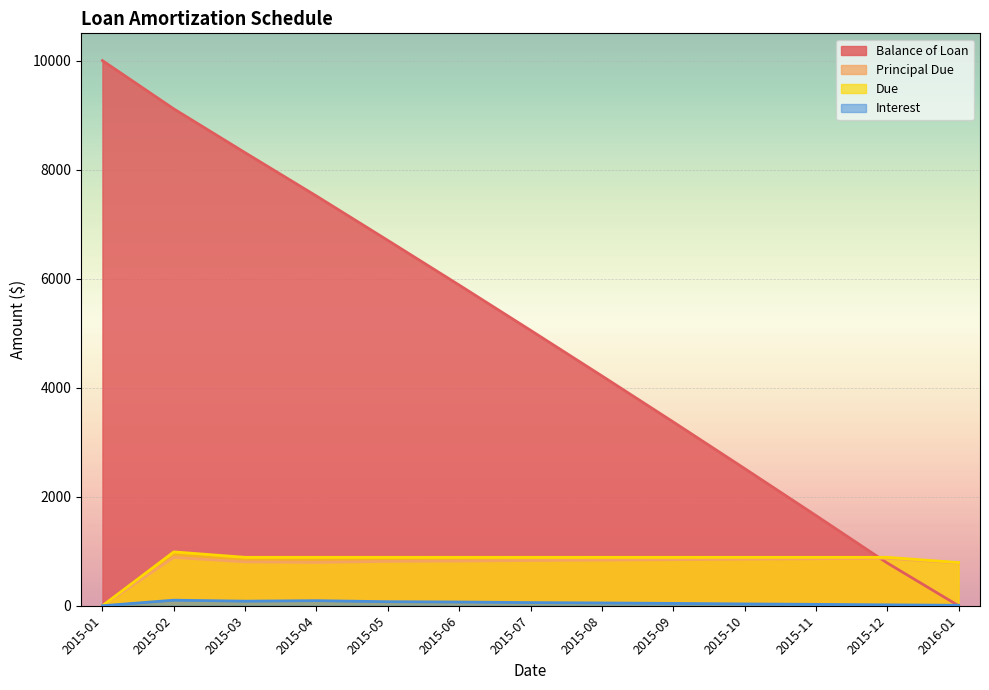

Which series has the widest spread of values?

Balance of Loan